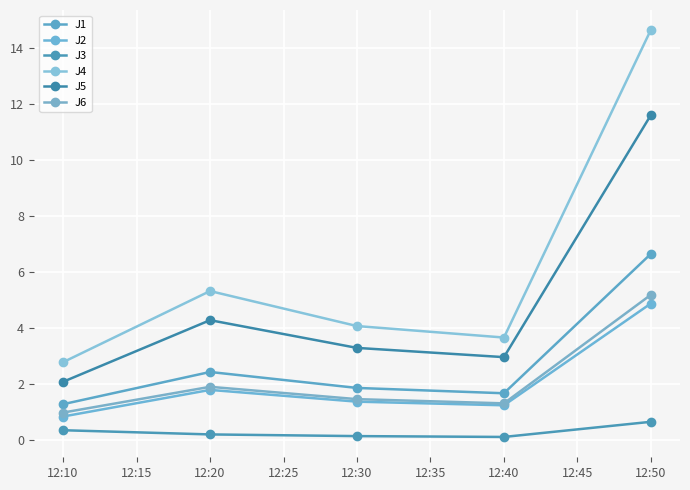

True or false: J1 and J4 cross at least once.

False